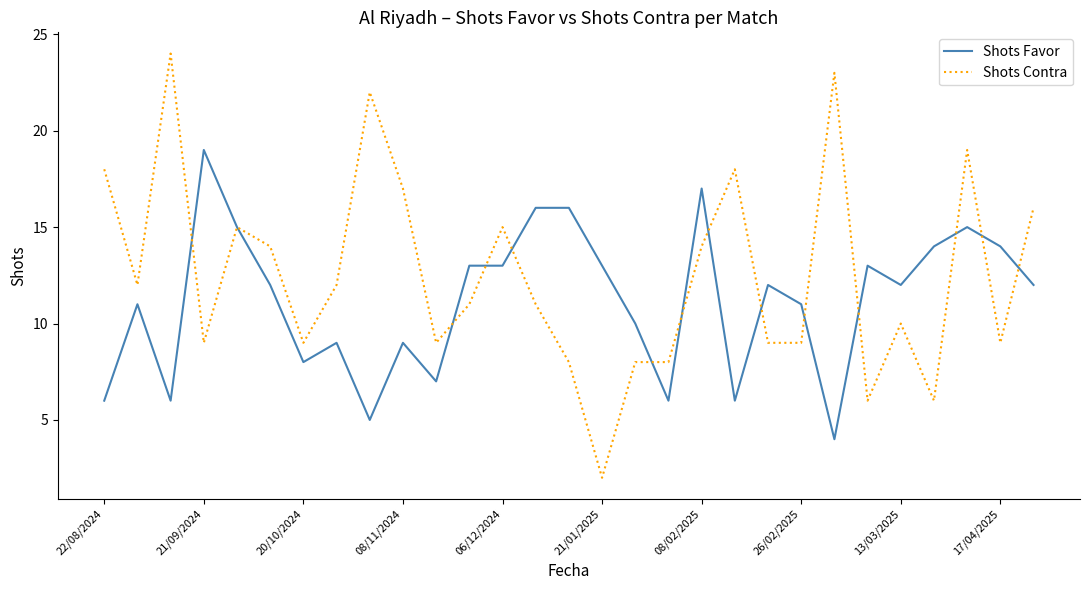

Rank the series by their average value, from lowest to highest.

Shots Favor, Shots Contra